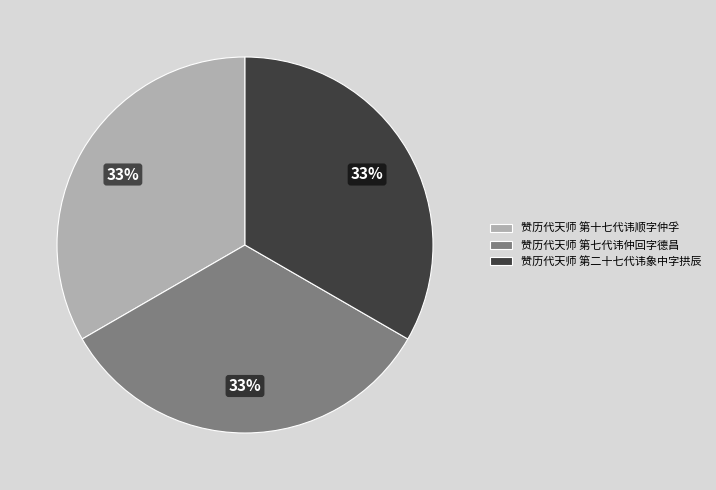

True or false: 赞历代天师 第十七代讳顺字仲孚 accounts for 33% of the total.

True